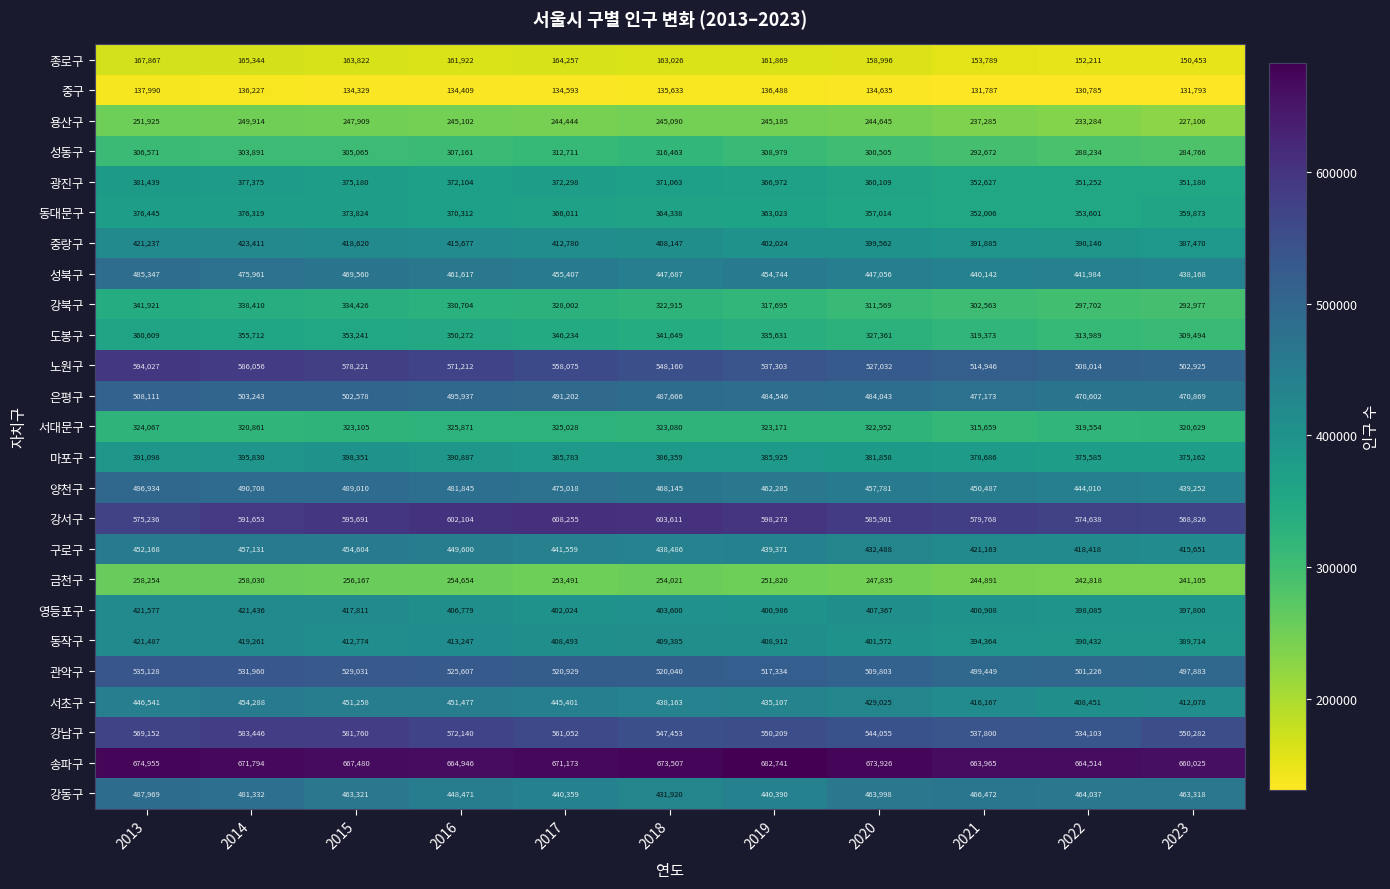

Which series has the largest range (max minus min)?

노원구